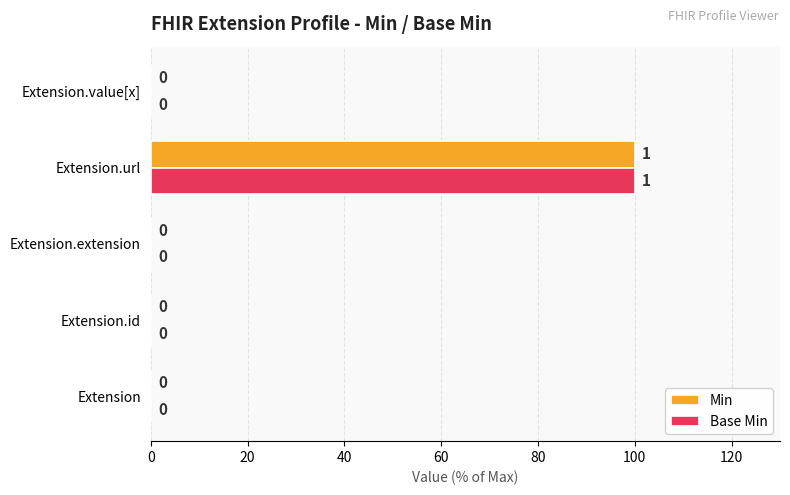

What is the sum of all Base Min values?

100